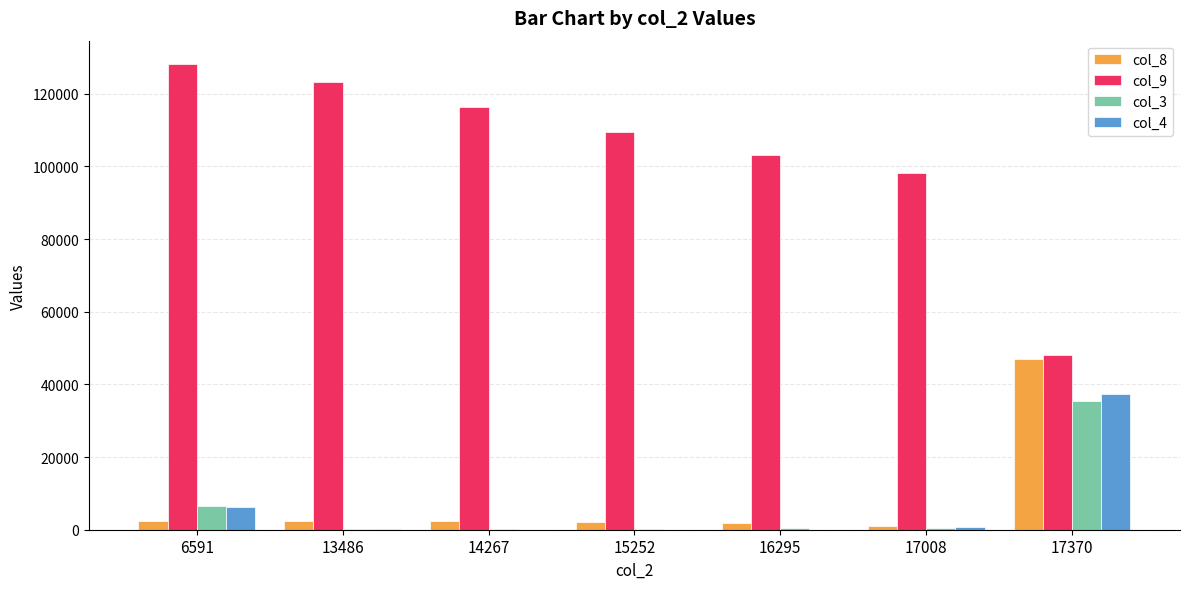

What is the average value of the col_9 series?

103797